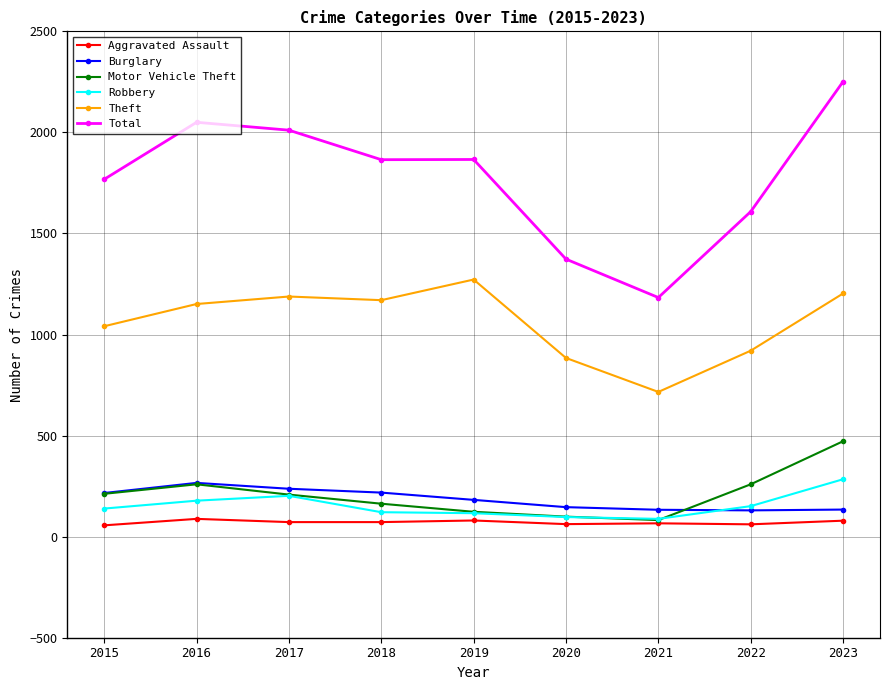

True or false: Total and Robbery intersect in this chart.

False